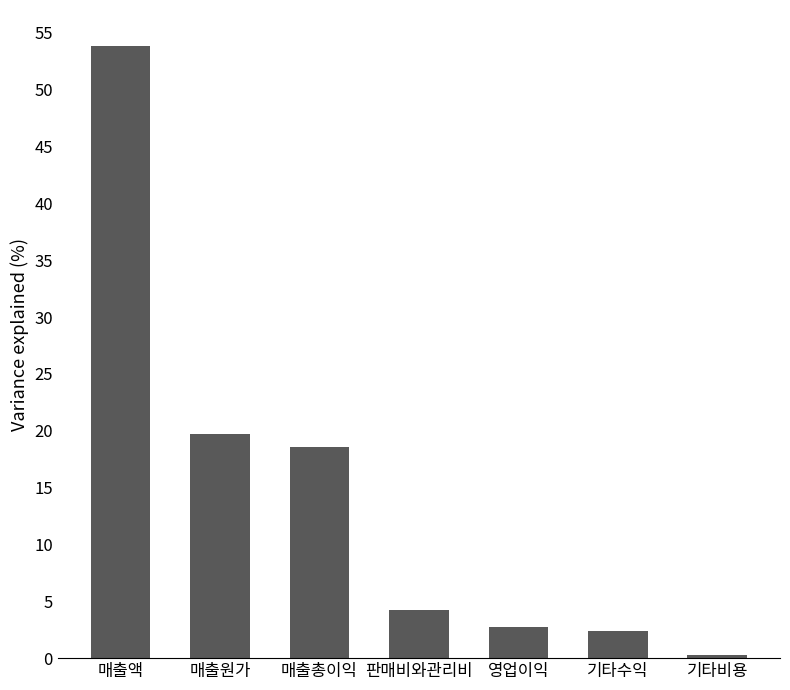

Are the bars grouped side by side (vs. stacked)?

No